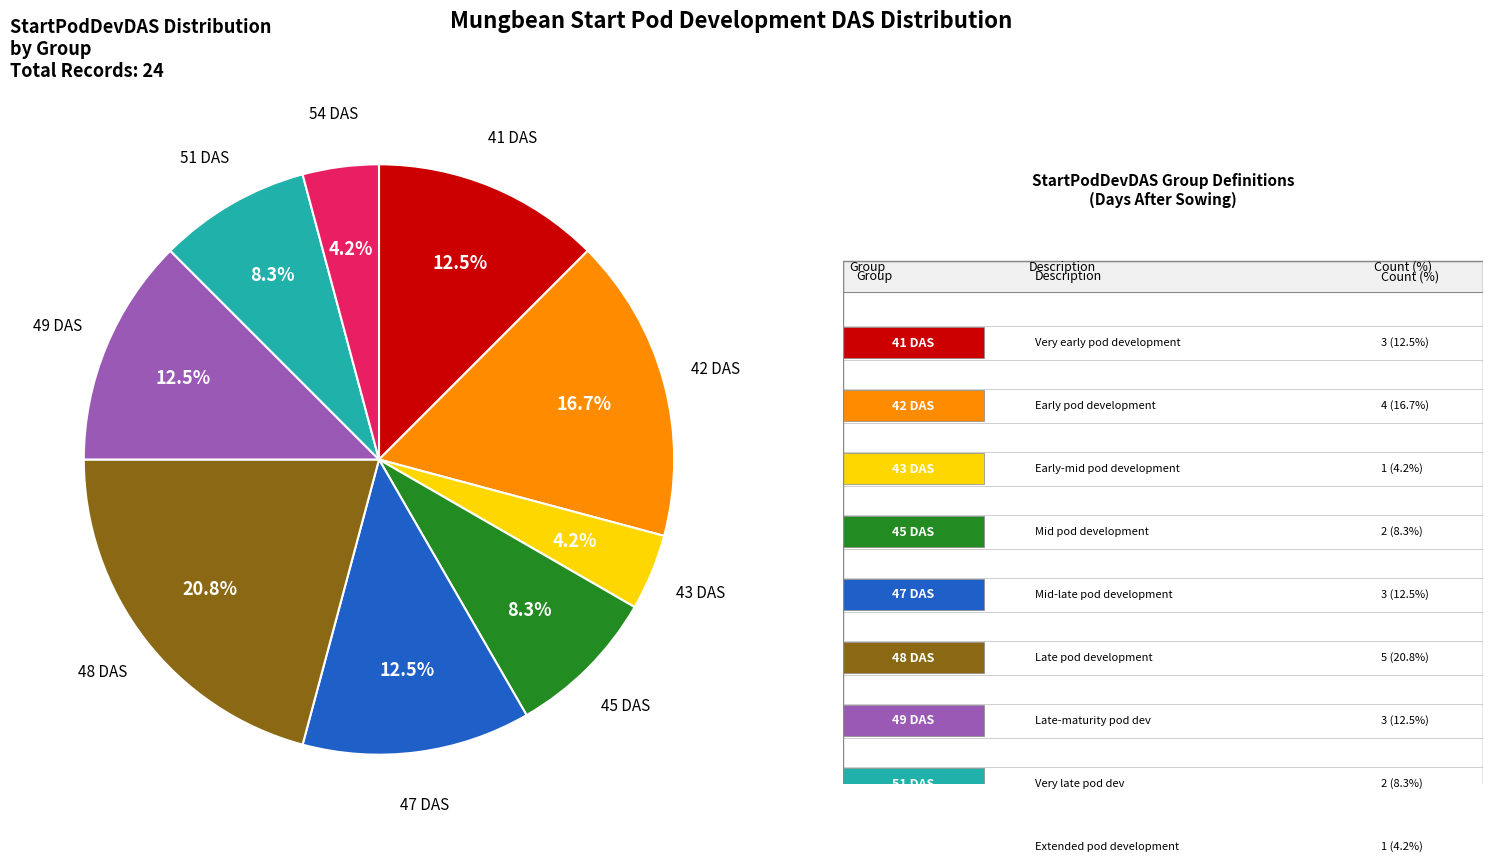

Is there a majority slice in this chart?

No